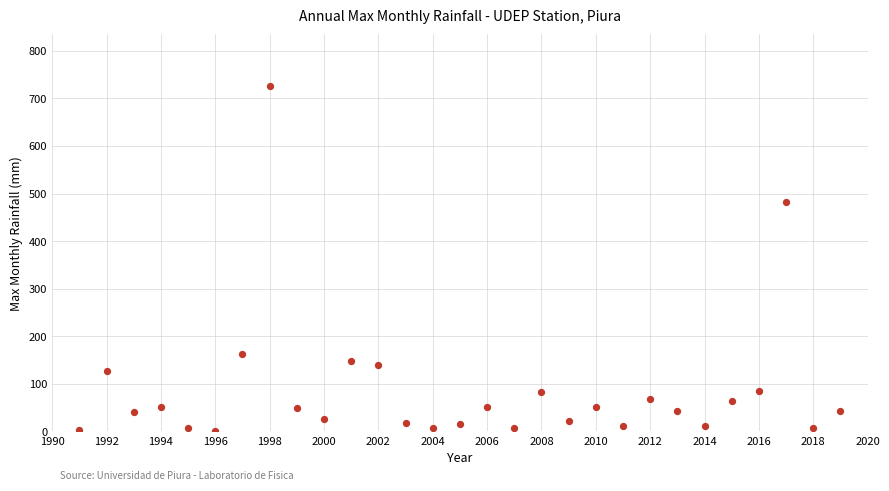

What is the range of X values (max minus min)?

28.0